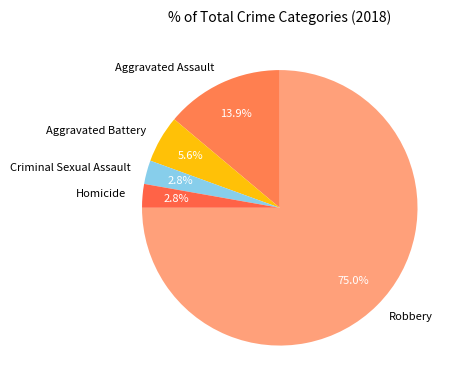

Is it true that Robbery is 75% of the pie?

True